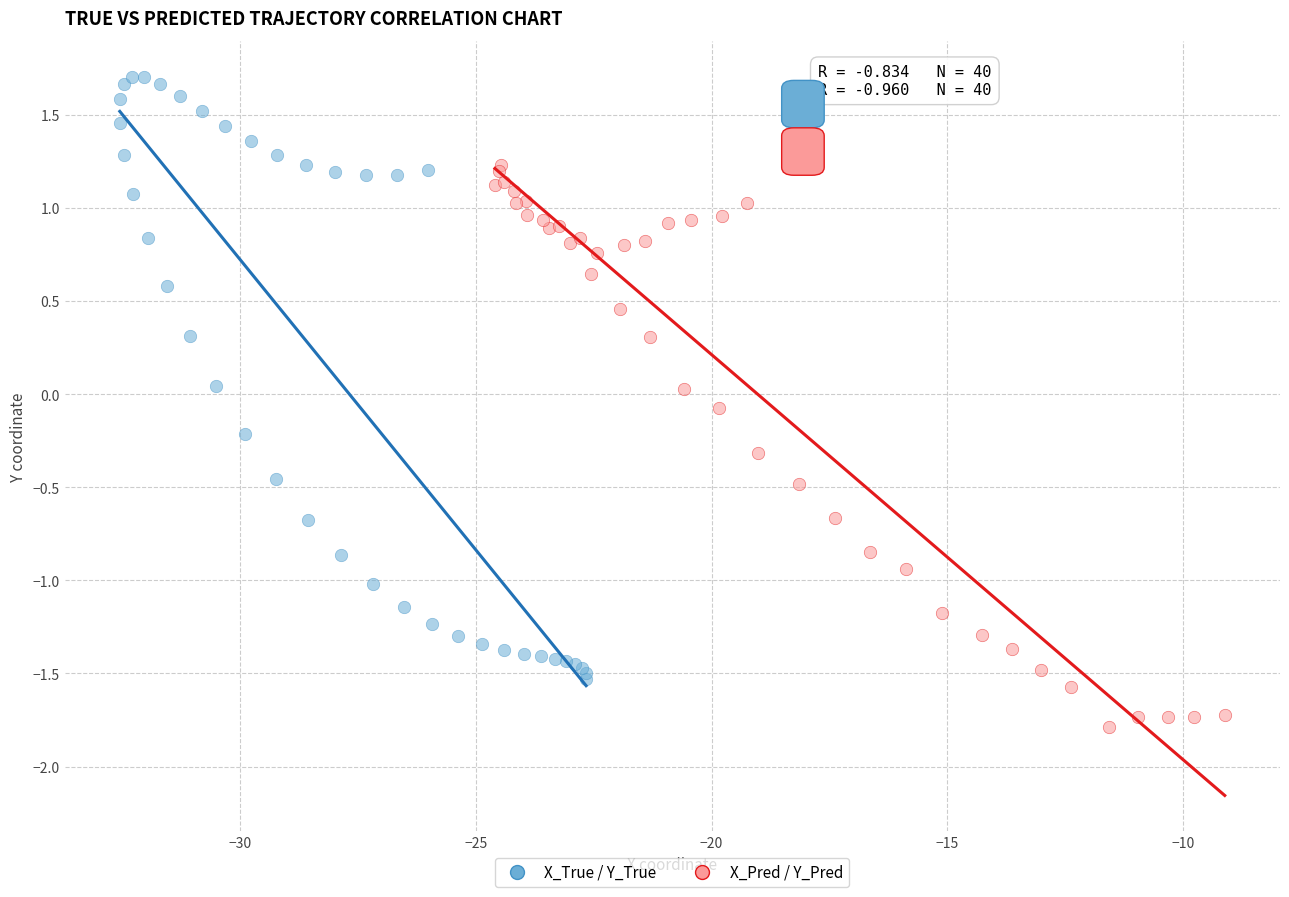

Which series contains the lowest Y value?

X_Pred / Y_Pred